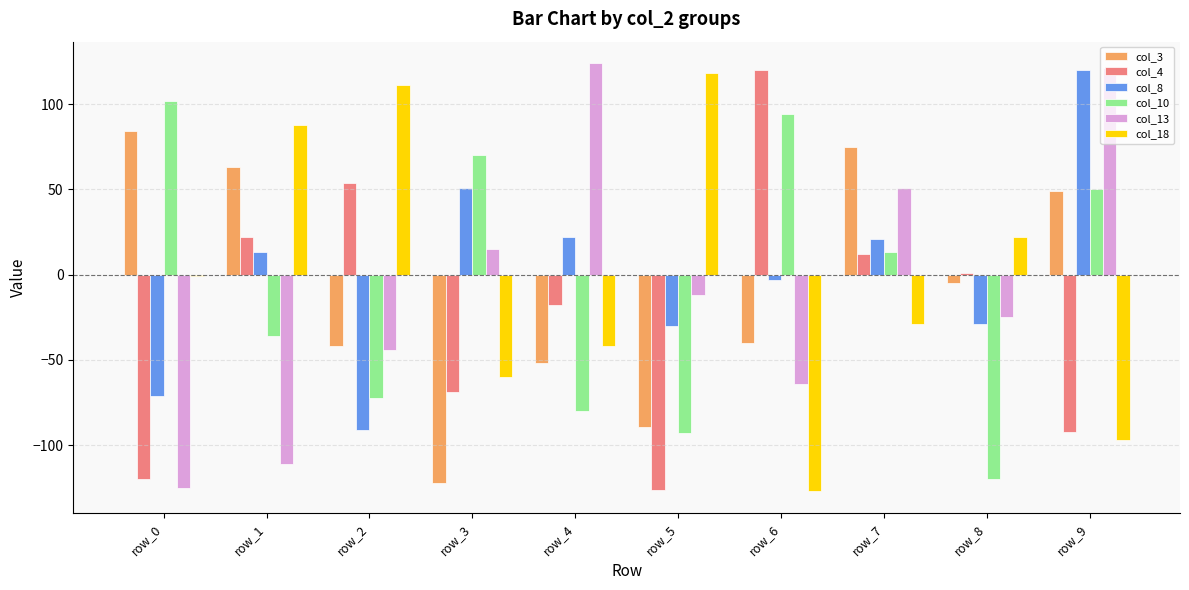

What are all the series names shown in the legend?

col_3, col_4, col_8, col_10, col_13, col_18